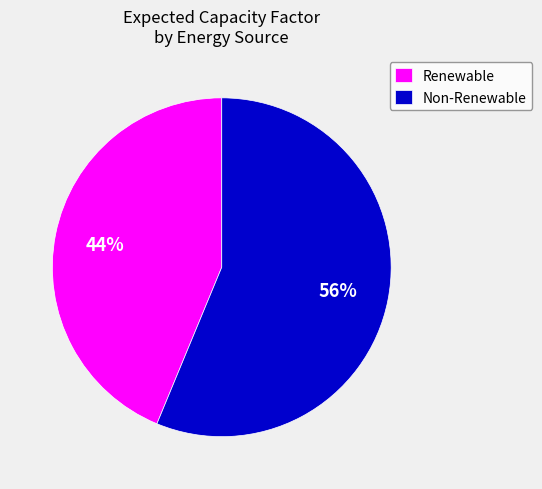

Do Renewable and Non-Renewable together represent more than half of the pie?

Yes